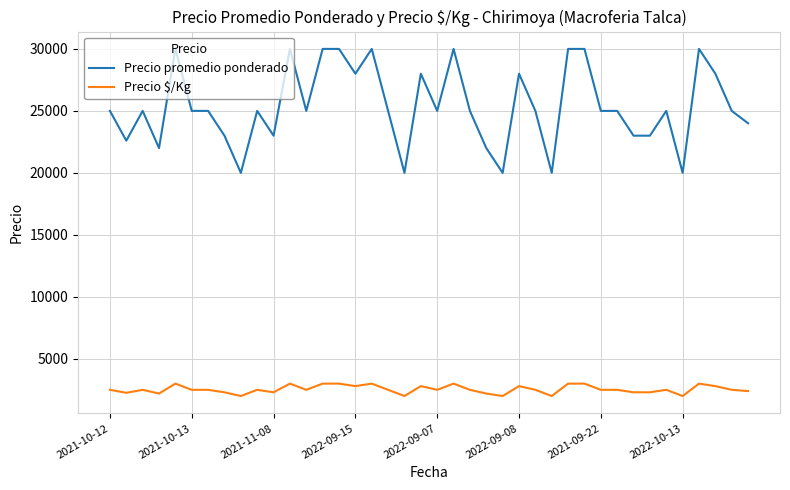

True or false: Precio $/Kg and Precio promedio ponderado intersect in this chart.

False